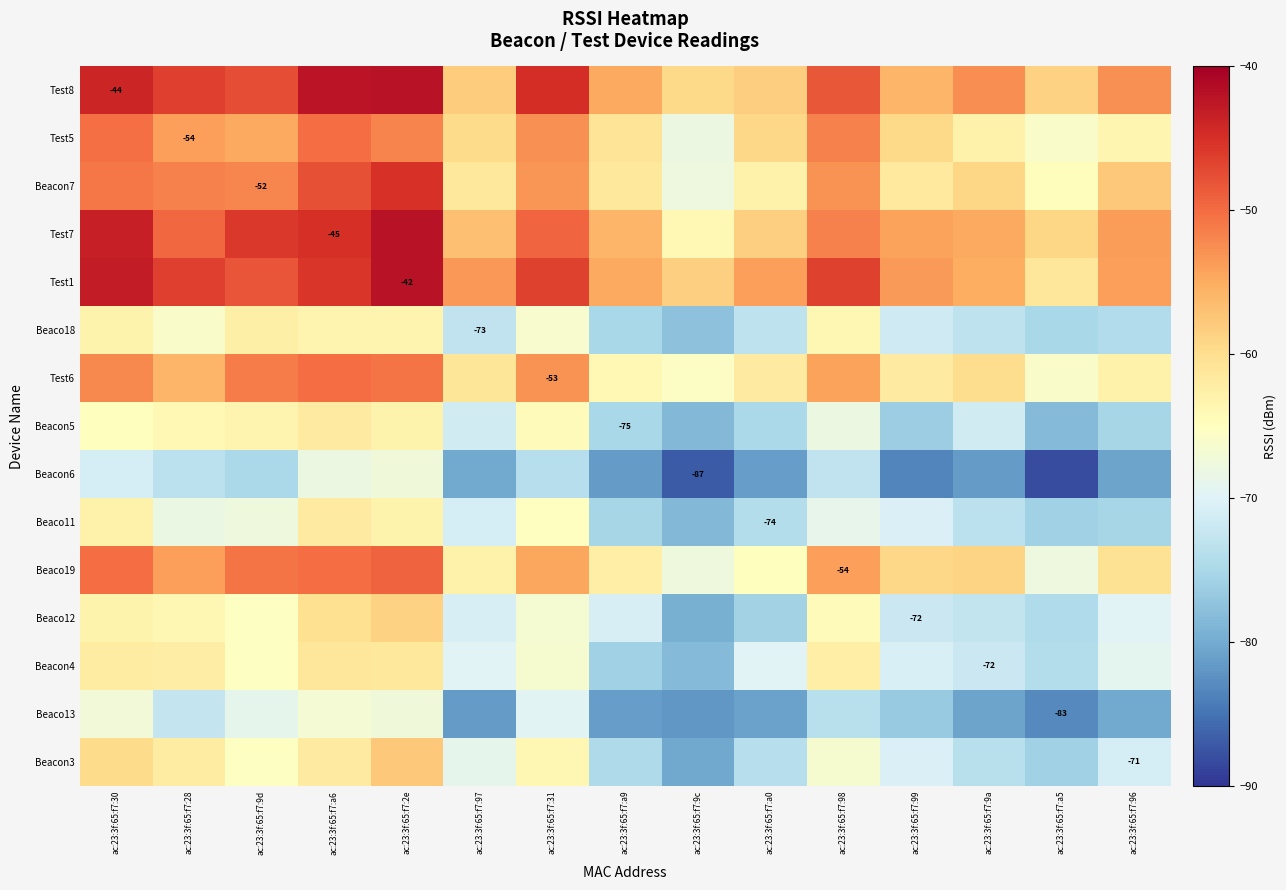

At which label does Beaco18 reach its peak?

ac:23:3f:65:f7:9d